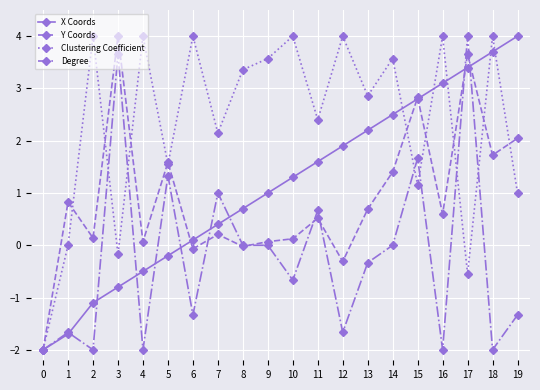

What is the total value across all series at 5?

4.3